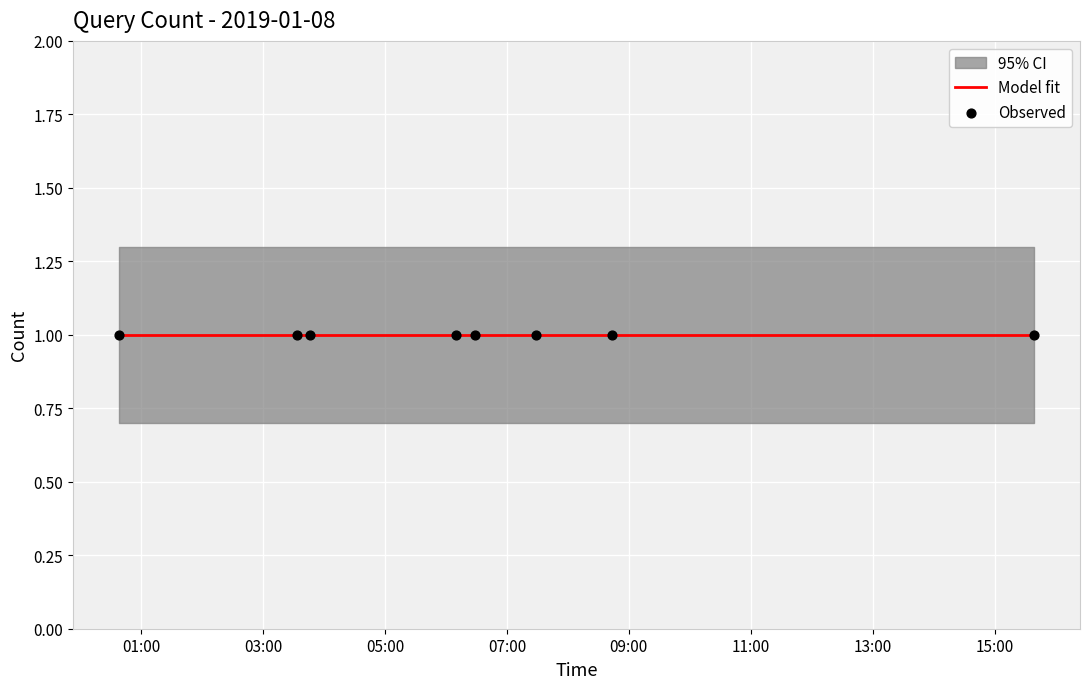

Which series reaches the minimum Y coordinate?

lower